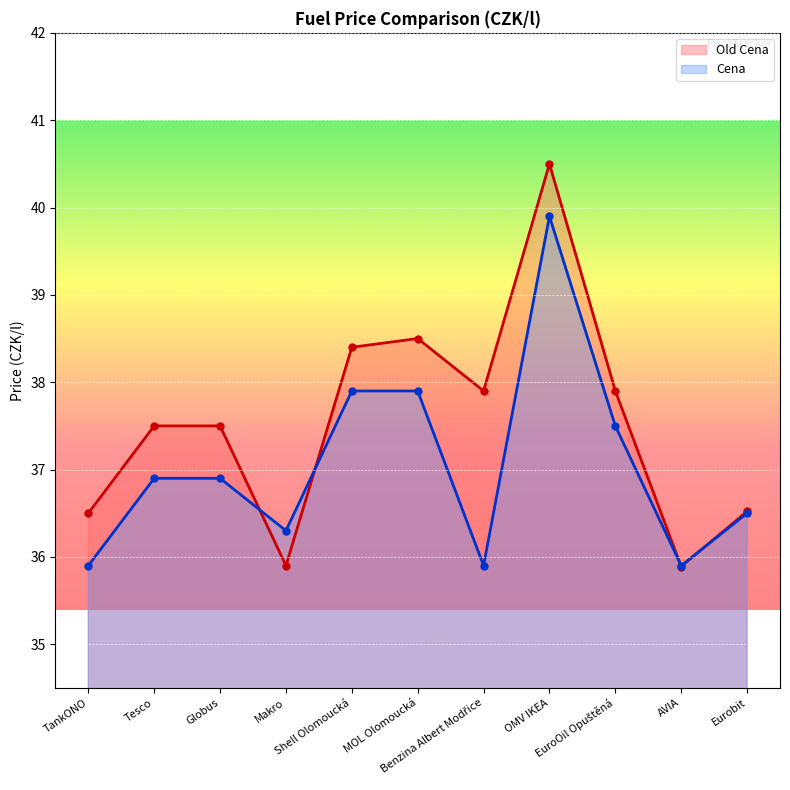

Is it true that Cena equals 14.4 at MOL Olomoucká?

False